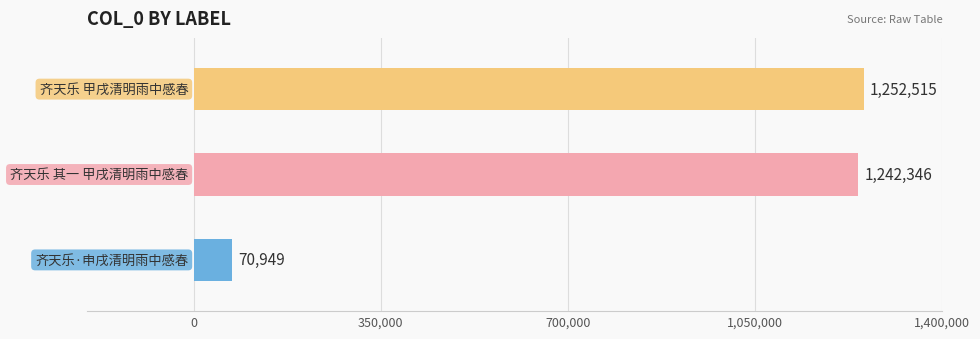

What is the change in value from 齐天乐·申戌清明雨中感春 to 齐天乐 其一 甲戌清明雨中感春?

+1171397